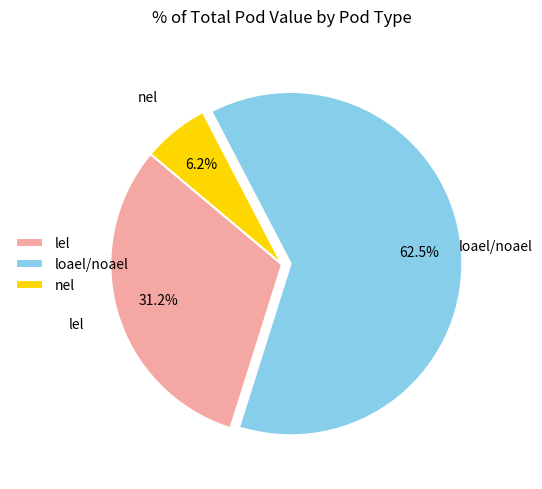

How many segments does this pie chart have?

3